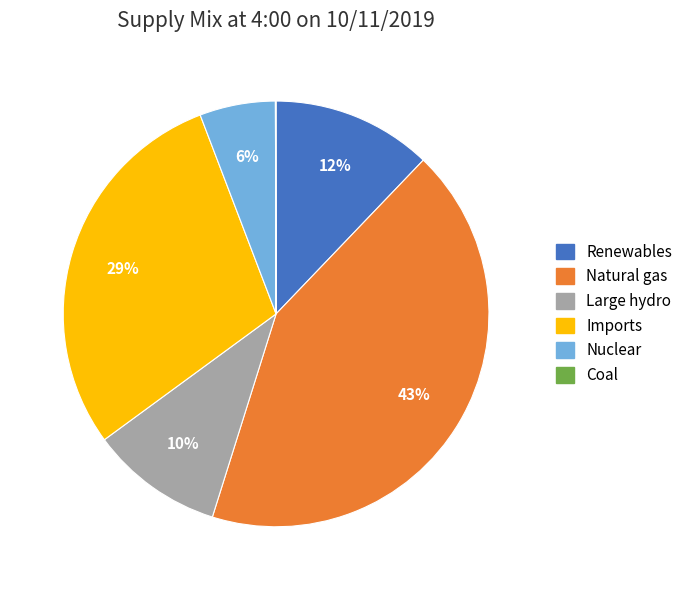

Is the sum of Renewables and Large hydro greater than half?

No